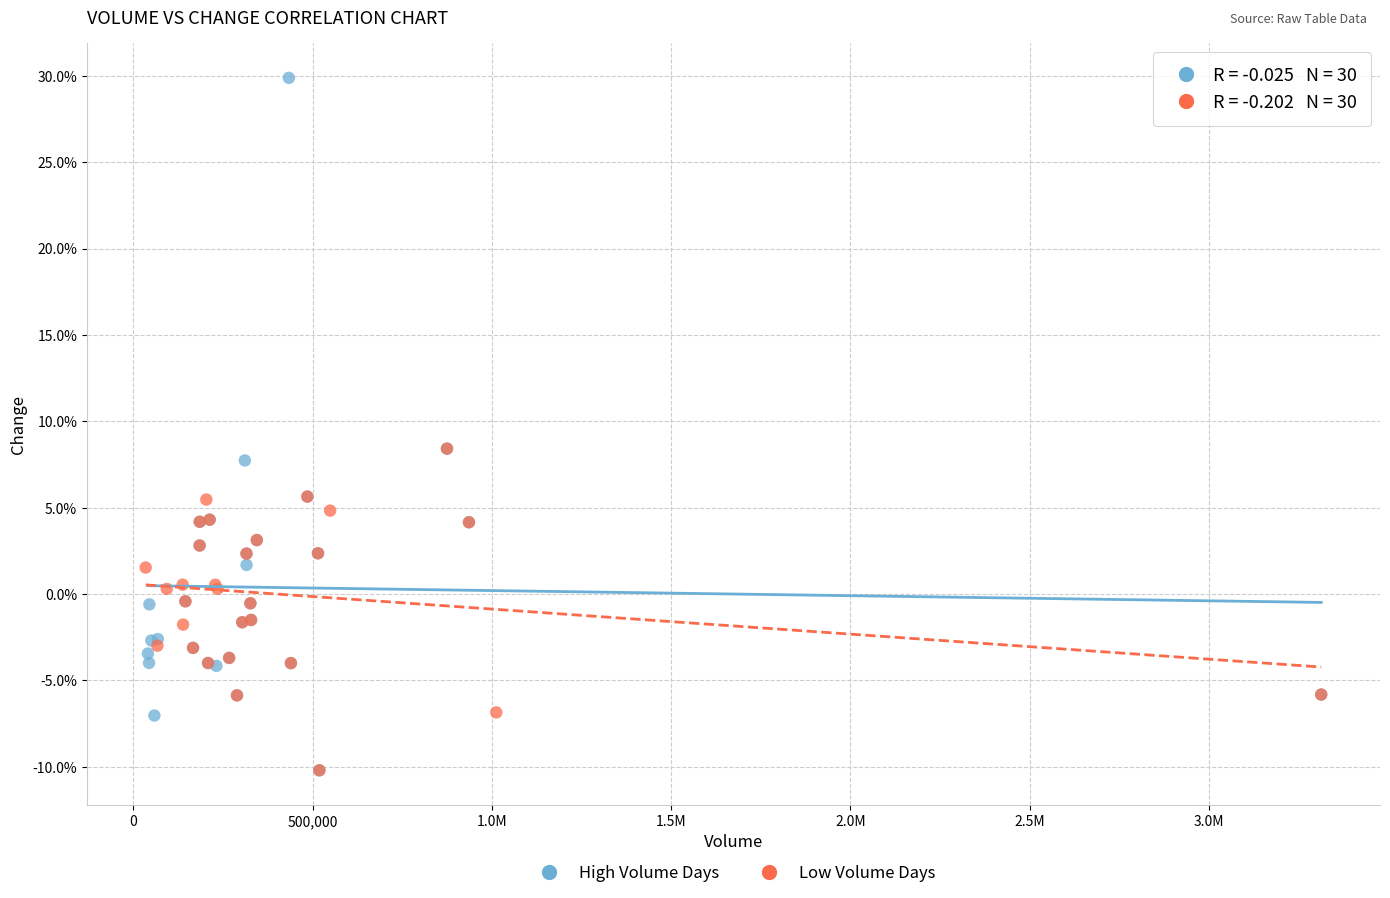

Which series has the widest spread of Y values?

High Volume Days